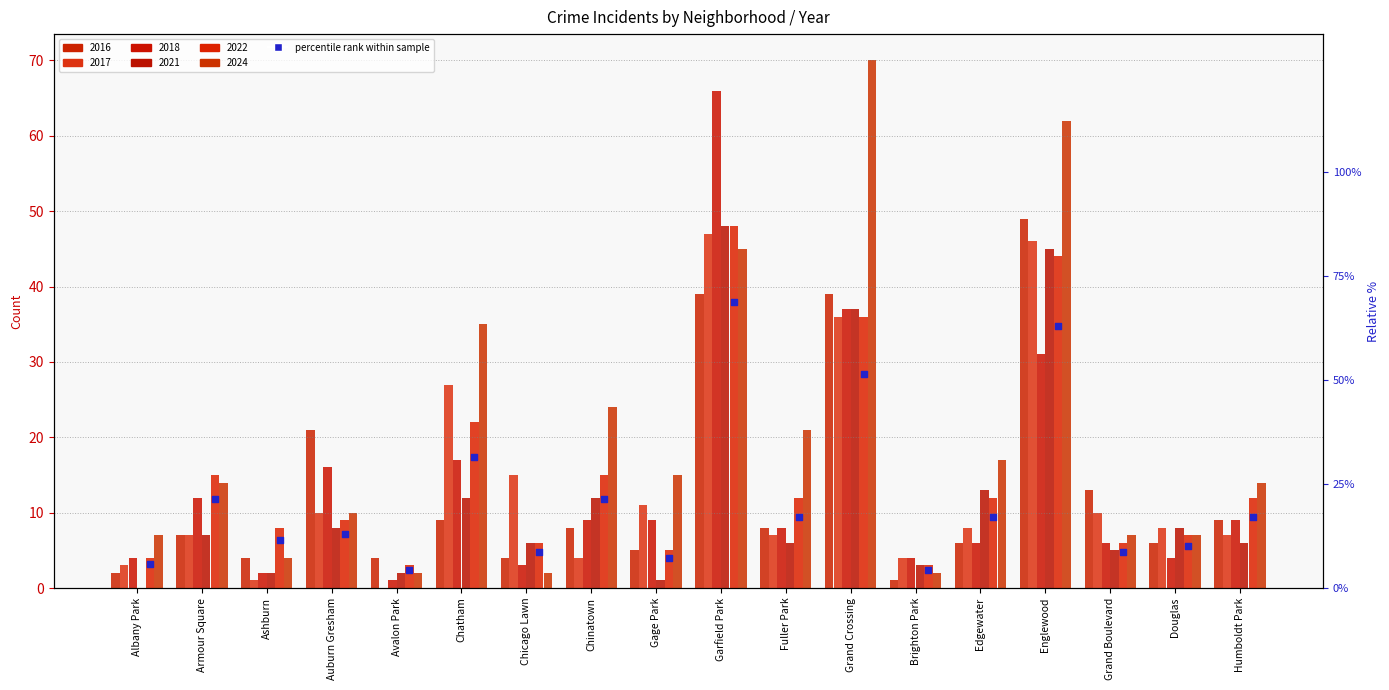

Between Garfield Park and Ashburn, which is larger?

Garfield Park